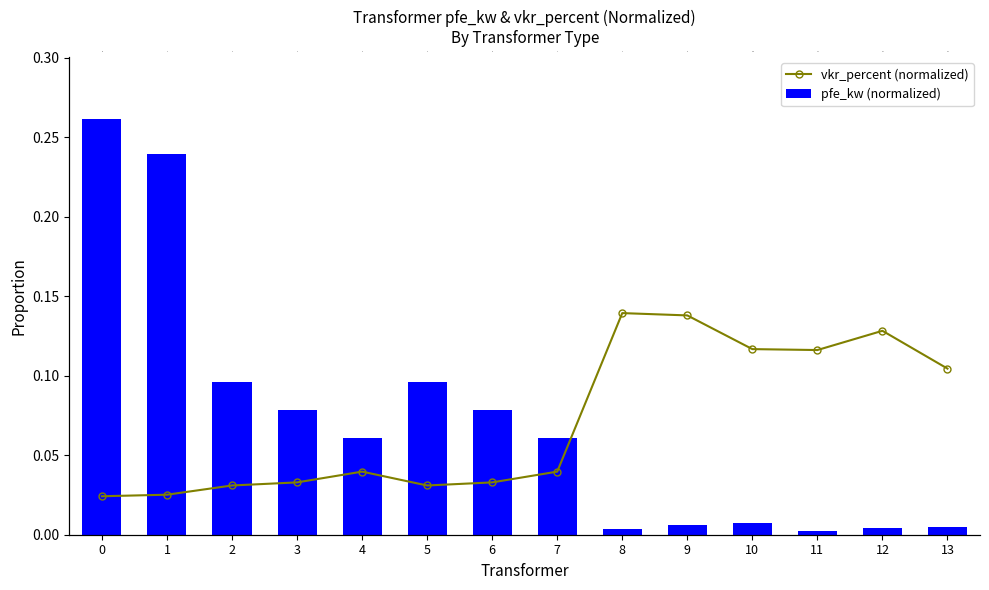

Reading left to right, what are all the values shown in this chart?

vkr_percent (normalized): 0.0	0.0	0.0	0.0	0.0	0.0	0.0	0.0	0.1	0.1	0.1	0.1	0.1	0.1
pfe_kw (normalized): 0.3	0.2	0.1	0.1	0.1	0.1	0.1	0.1	0.0	0.0	0.0	0.0	0.0	0.0